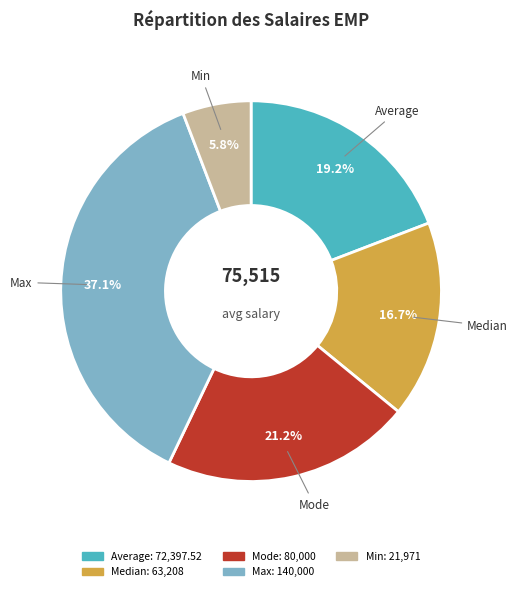

To the nearest percent, what portion does Mode represent?

21%